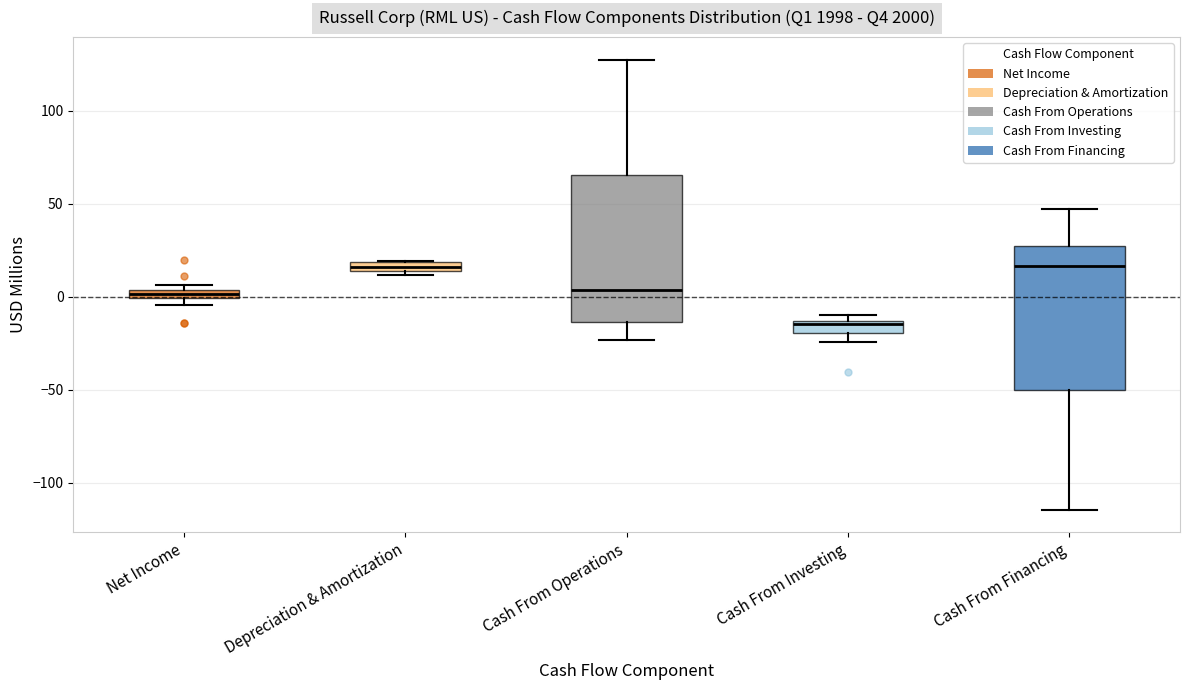

Where is the upper edge of the box for Cash From Investing on the y-axis? The values are not printed on the chart, so give them approximately, as read against the axis.

-15